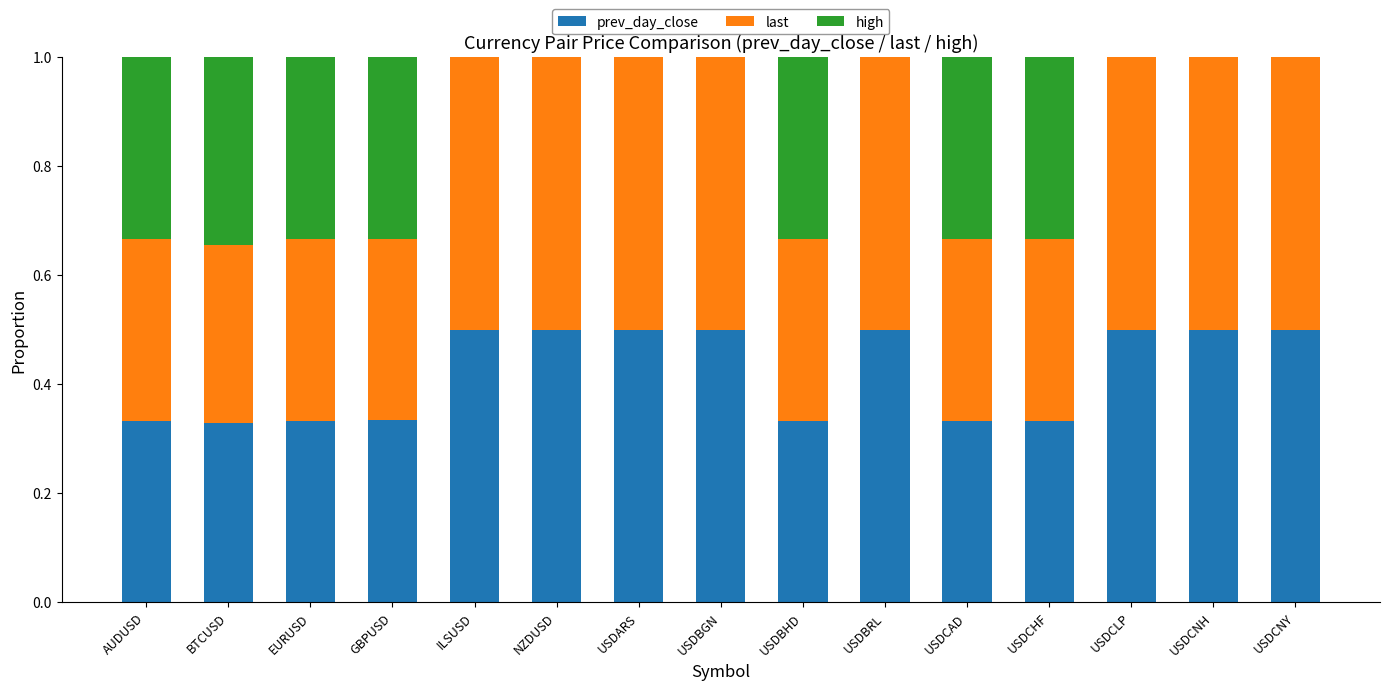

What is the total value across all series at USDCAD?

1.0